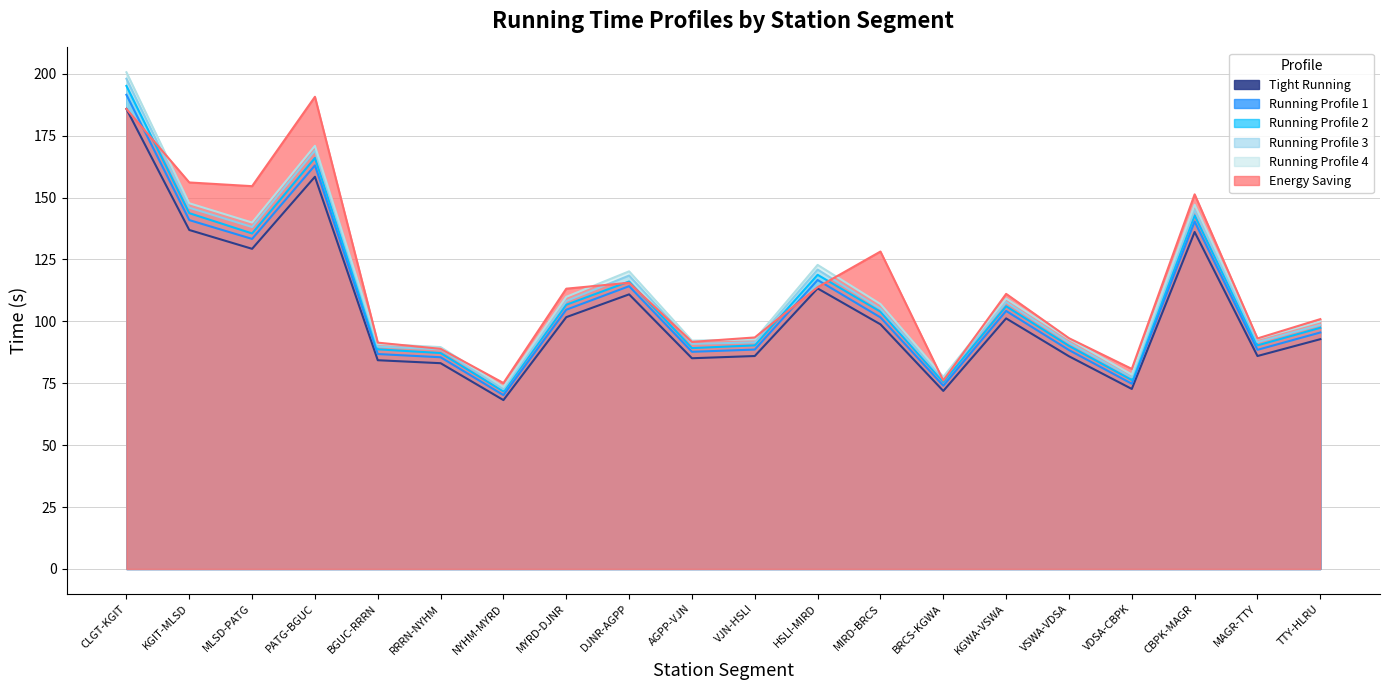

How many interior local valleys does the Tight Running series have?

6